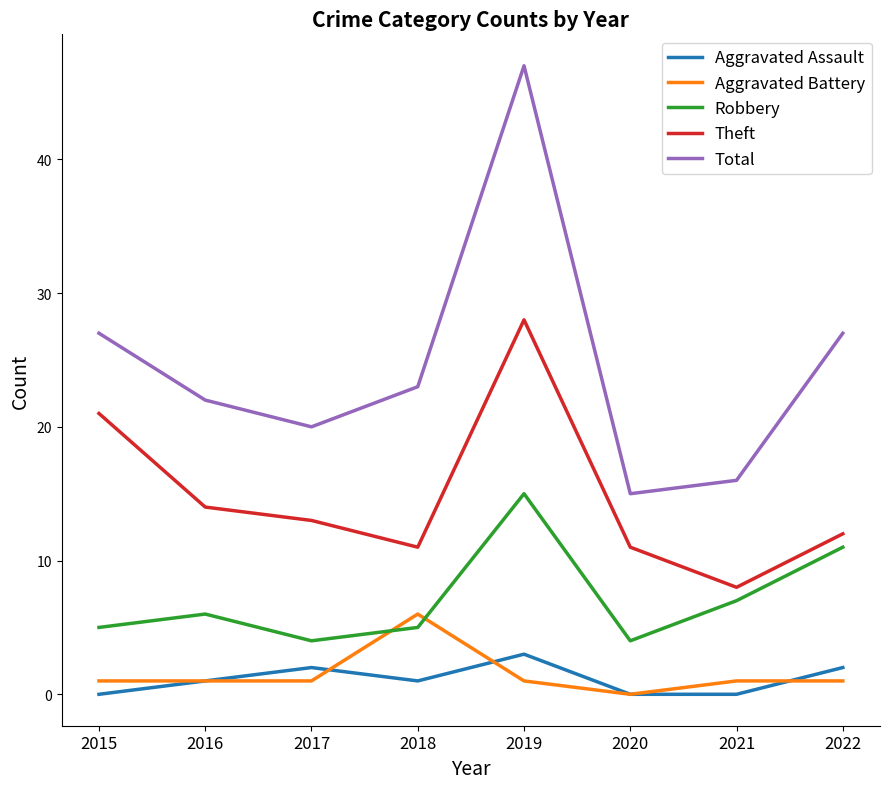

Which series has the largest total across all categories?

Total